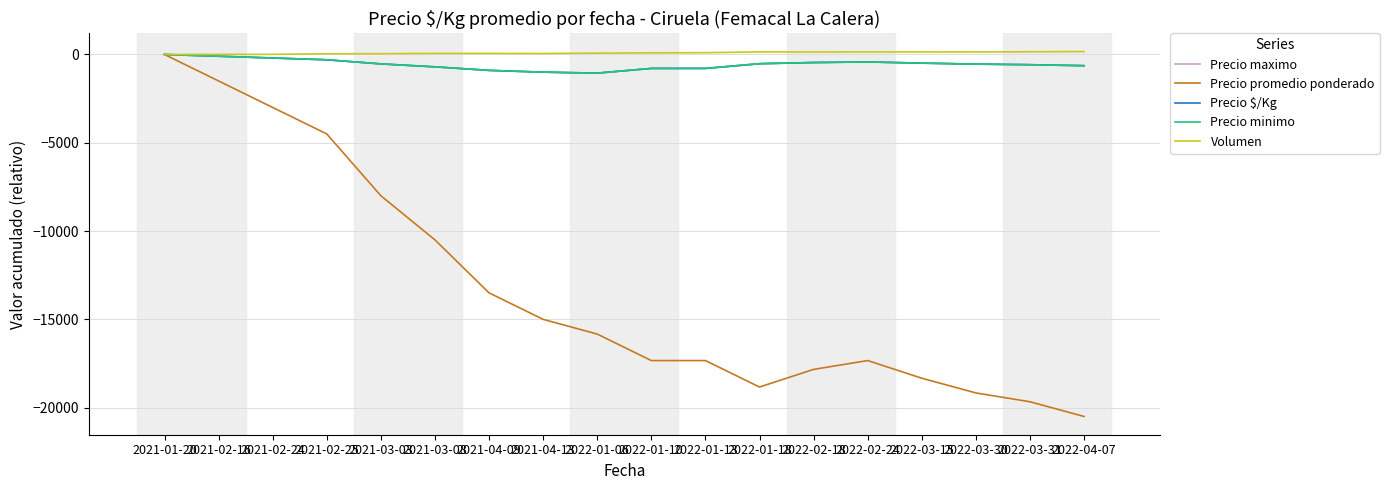

Reading left to right, transcribe all the data shown in this chart.

Precio maximo: 0.0	-100.0	-200.0	-300.0	-533.5	-700.3	-900.3	-1000.3	-1055.8	-789.3	-789.3	-522.8	-456.3	-423.2	-490.2	-545.7	-579.2	-634.7
Precio promedio ponderado: 0.0	-1500.0	-3000.0	-4500.0	-8000.0	-10500.0	-13500.0	-15000.0	-15833.3	-17333.3	-17333.3	-18833.3	-17833.3	-17333.3	-18333.3	-19166.7	-19666.7	-20500.0
Precio $/Kg: 0.0	-100.0	-200.0	-300.0	-533.5	-700.3	-900.3	-1000.3	-1055.8	-789.3	-789.3	-522.8	-456.3	-423.2	-490.2	-545.7	-579.2	-634.7
Precio minimo: 0.0	-100.0	-200.0	-300.0	-533.5	-700.3	-900.3	-1000.3	-1055.8	-789.3	-789.3	-522.8	-456.3	-423.2	-490.2	-545.7	-579.2	-634.7
Volumen: 0.0	7.5	7.5	41.5	44.0	60.8	59.3	54.3	75.8	91.8	102.3	144.8	139.8	143.3	139.8	141.0	153.5	164.3